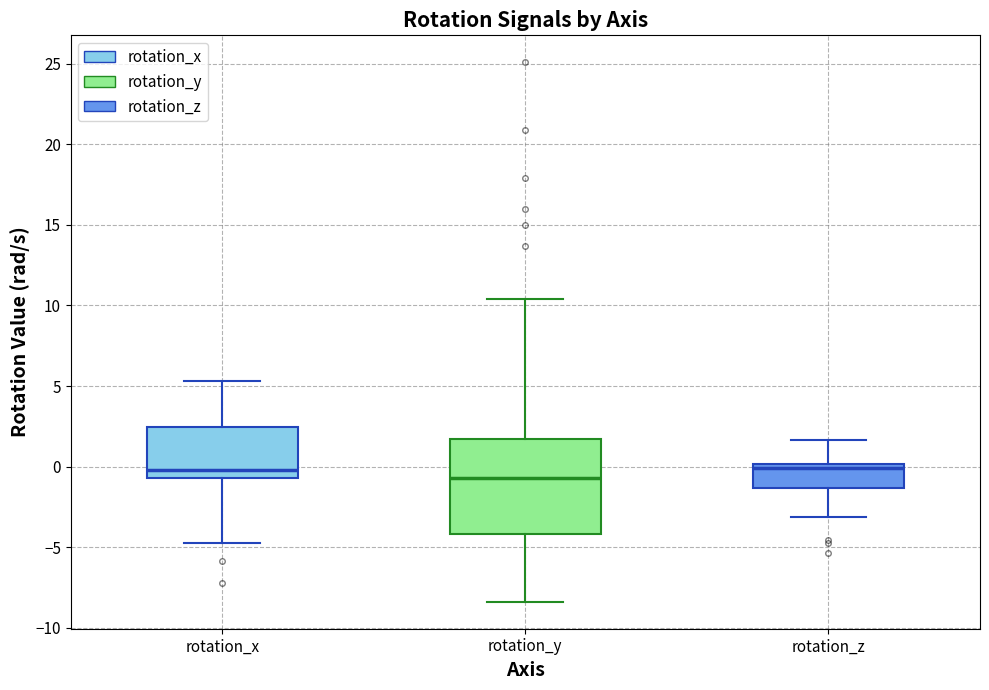

Comparing the boxes themselves (not the whiskers), which one is the tallest?

rotation_y